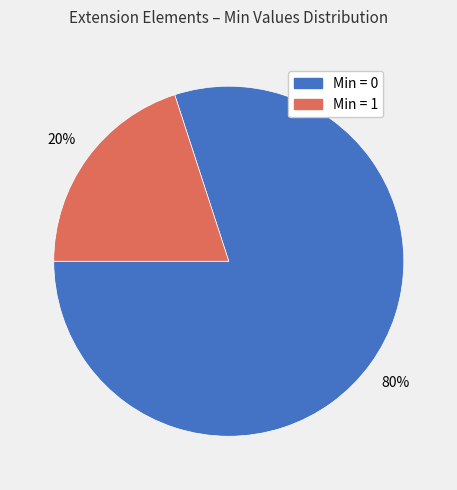

Approximately how many times larger is the value at Min = 0 compared to Min = 1?

4.0